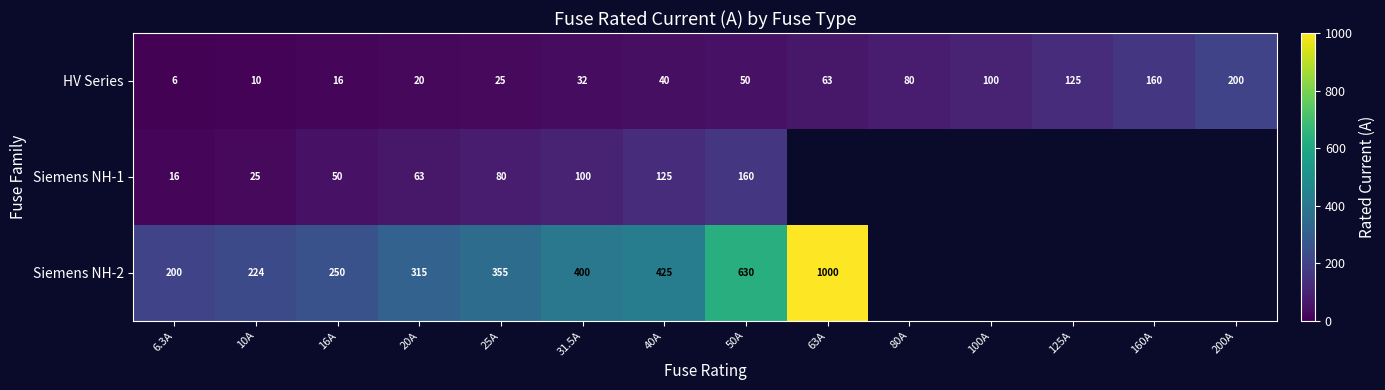

Which category has the lowest value across all series?

6.3A